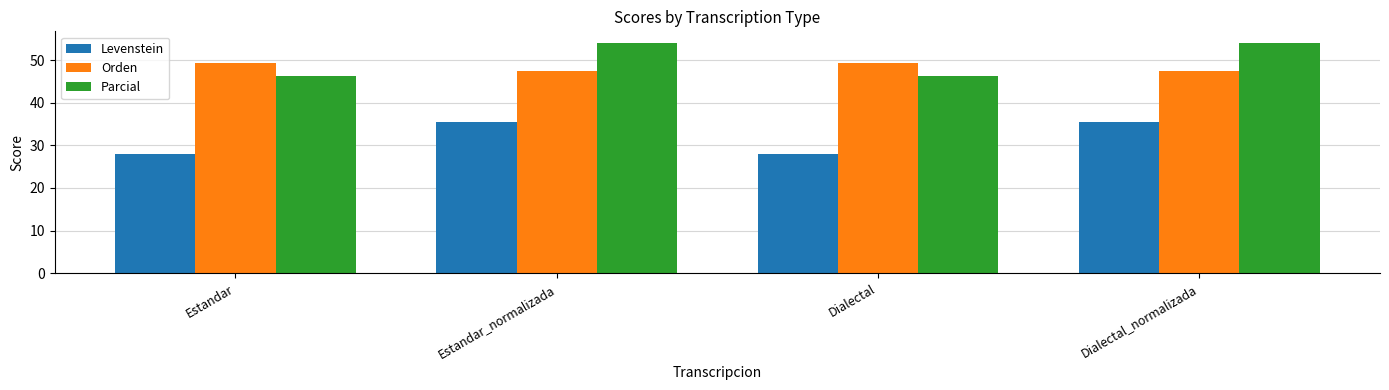

What is the sum of the Levenstein values at Estandar_normalizada and Dialectal?

63.5